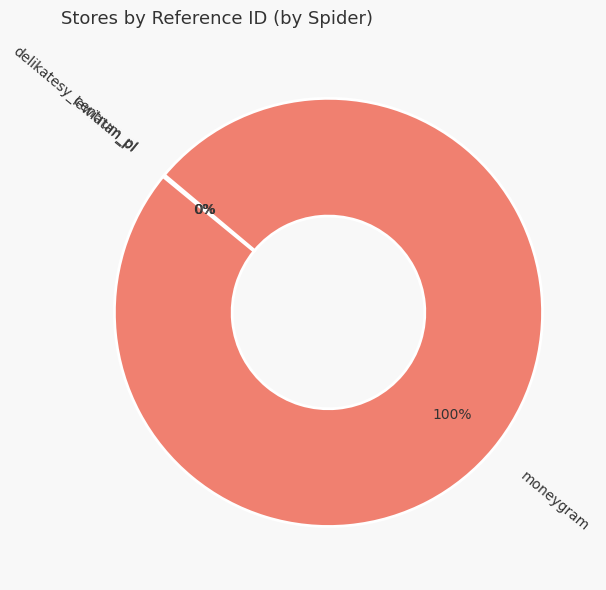

To the nearest percent, what is the difference between the largest and smallest slice percentages?

100%